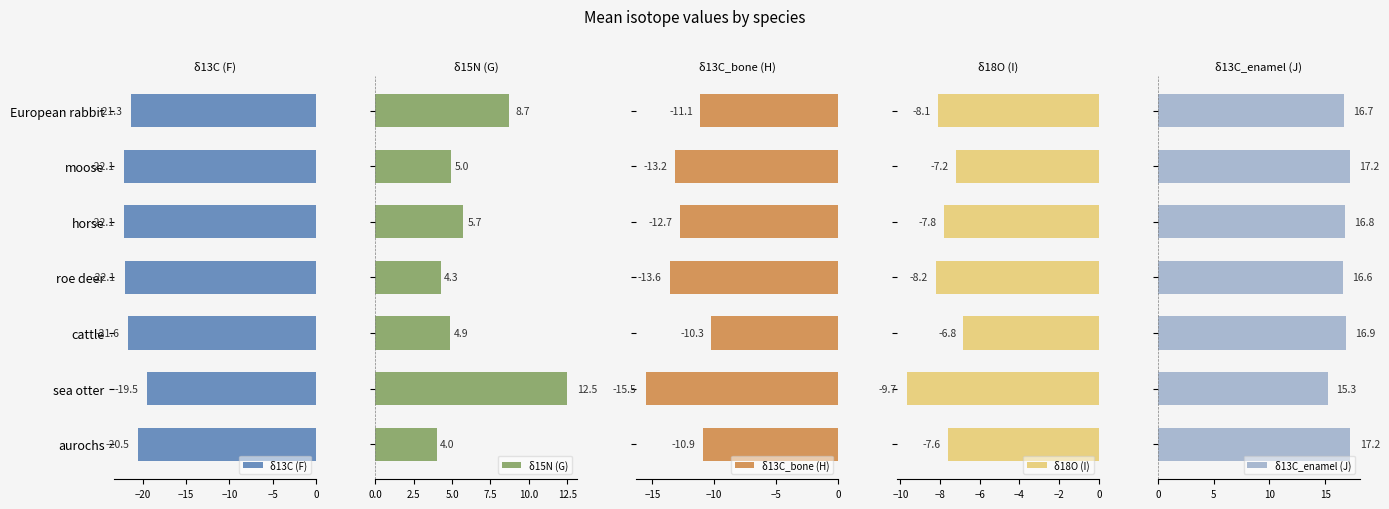

What is the difference between the second highest and minimum values in the δ18O (I) series?

2.5